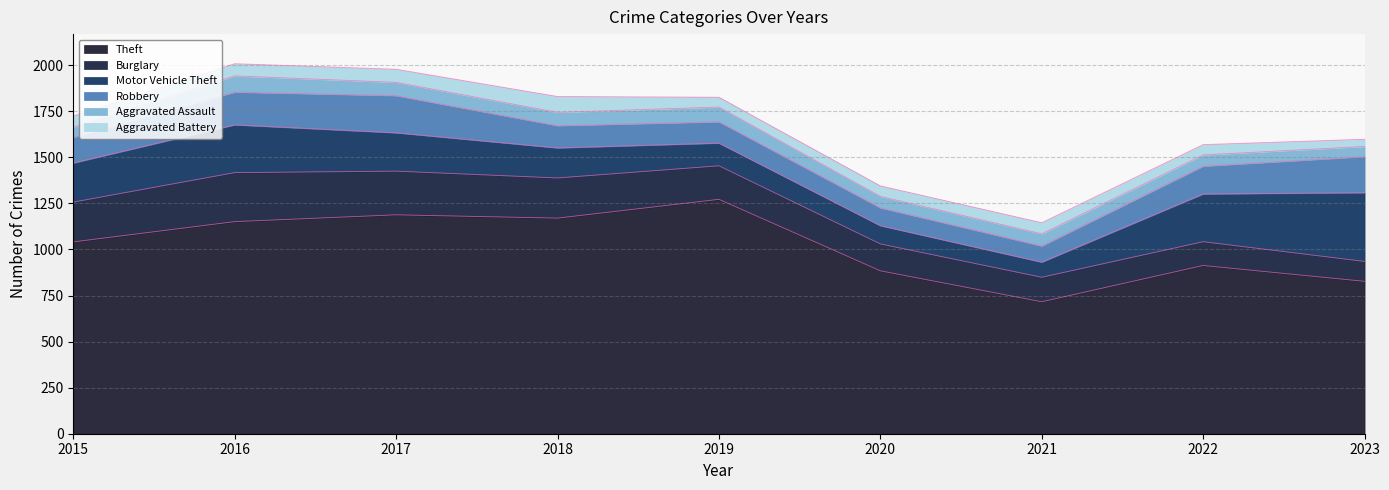

Which category has the highest value in the Aggravated Battery series?

2018